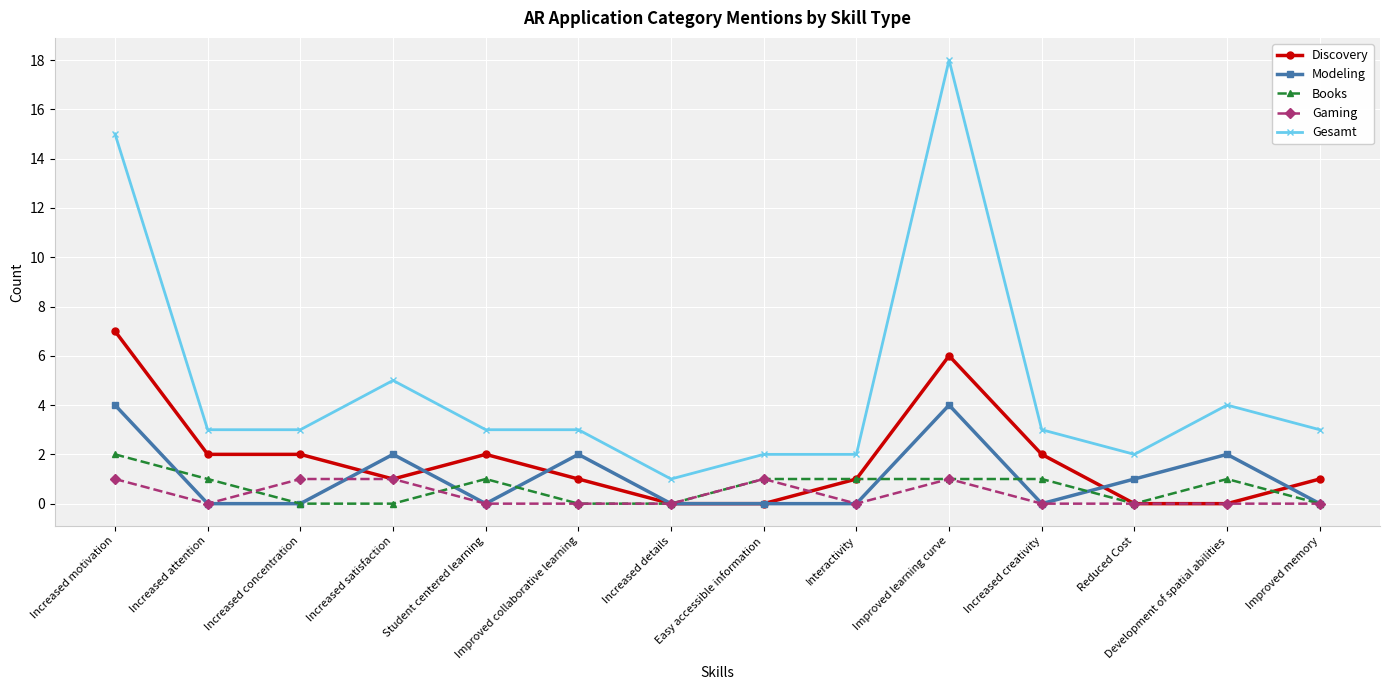

List the series in order of their peak value, highest first.

Gesamt, Discovery, Modeling, Books, Gaming